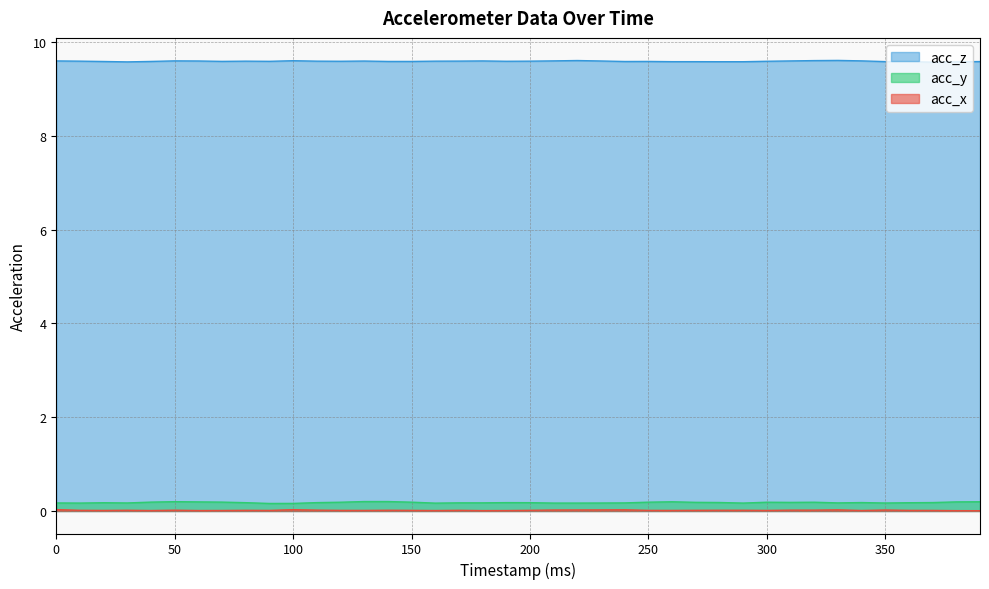

In acc_y, how many points are lower than both neighbors (excluding endpoints)?

8